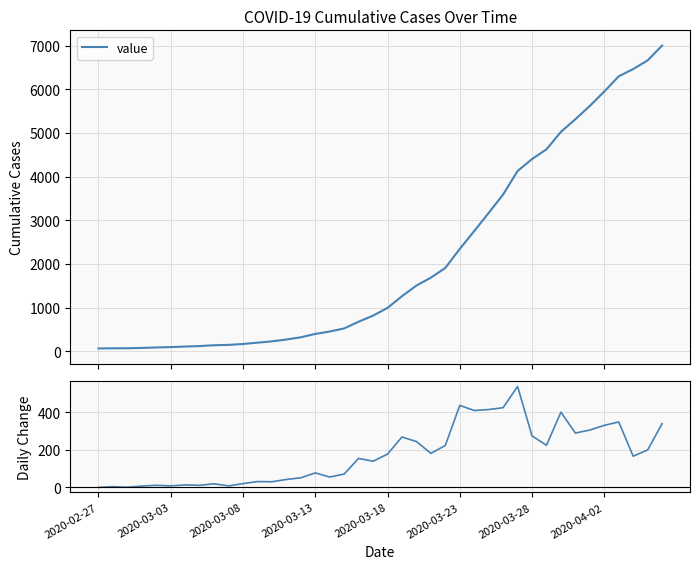

What is the value of the value point at the 16th from the left?

397